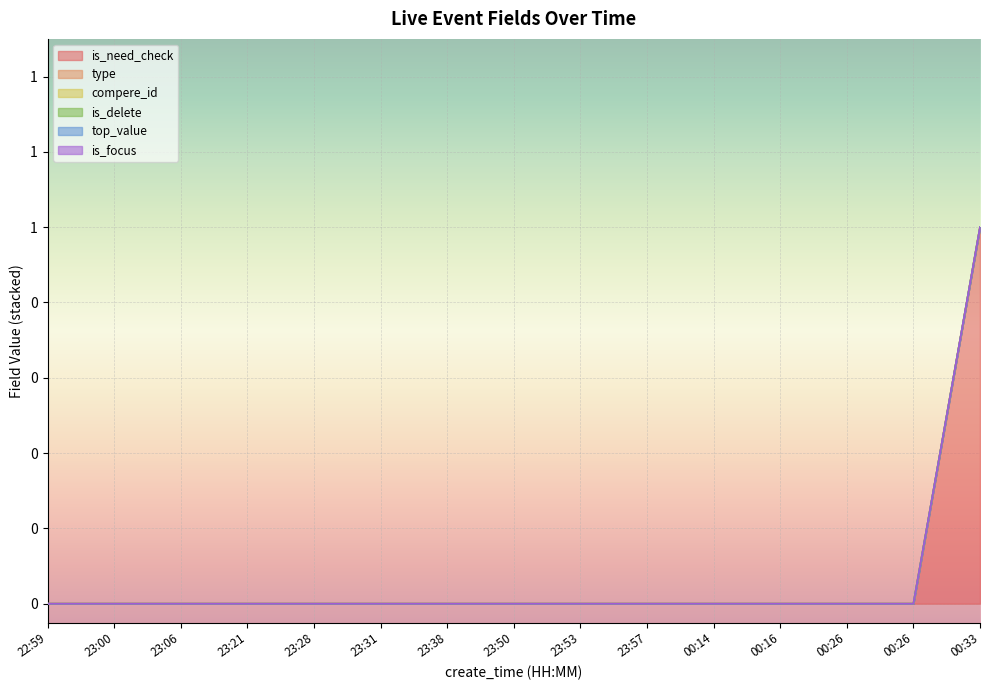

At which label is type closest to 0?

22:59